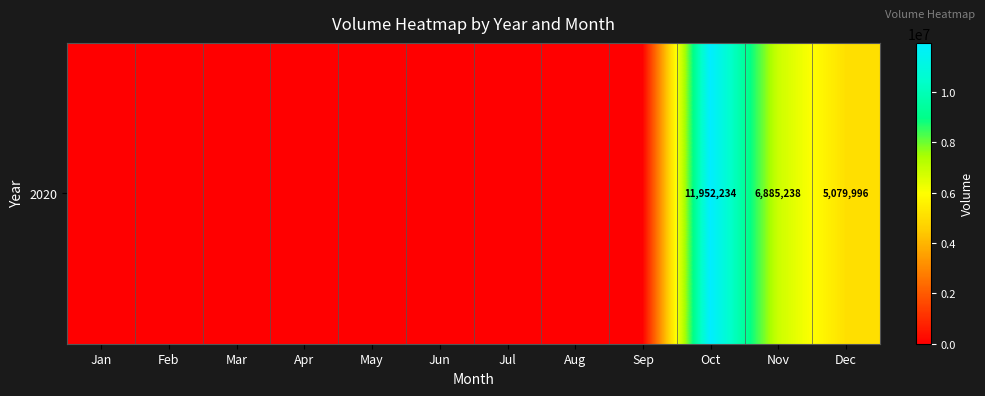

Rank the categories by value from highest to lowest.

Oct, Nov, Dec, Jan, Feb, Mar, Apr, May, Jun, Jul, Aug, Sep